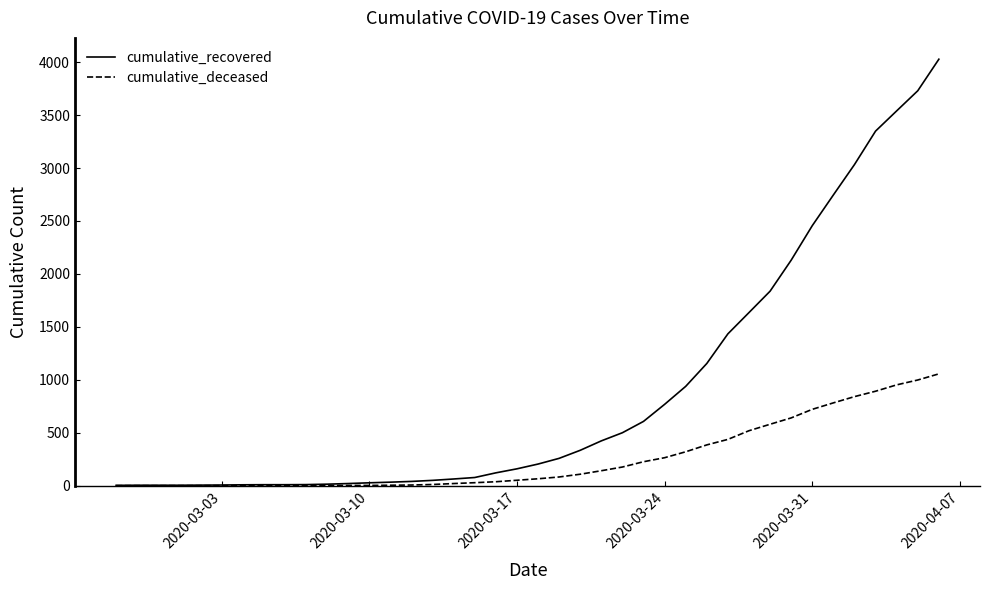

Rank the series by their average value, from lowest to highest.

cumulative_deceased, cumulative_recovered